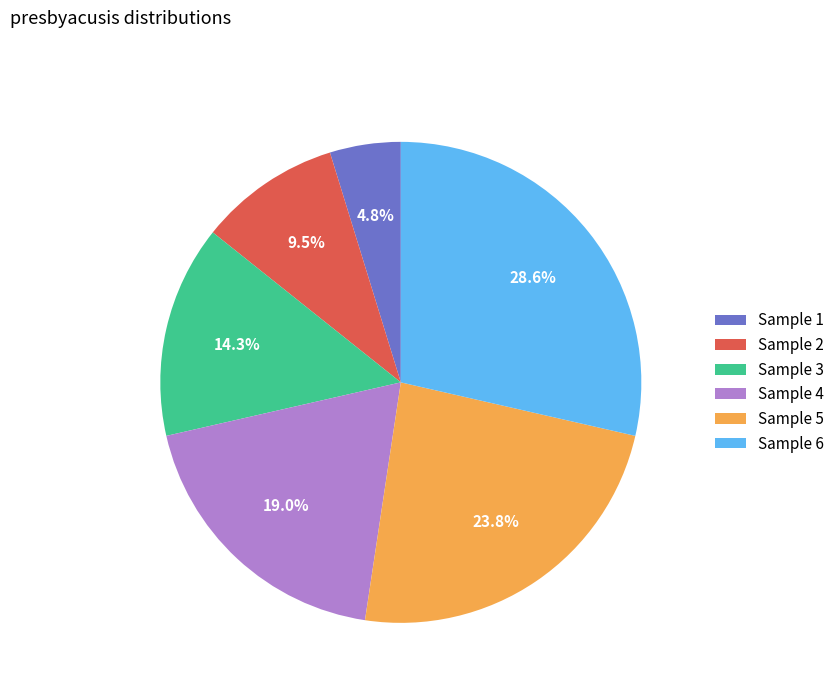

Rank the categories by value from highest to lowest.

Sample 6, Sample 5, Sample 4, Sample 3, Sample 2, Sample 1